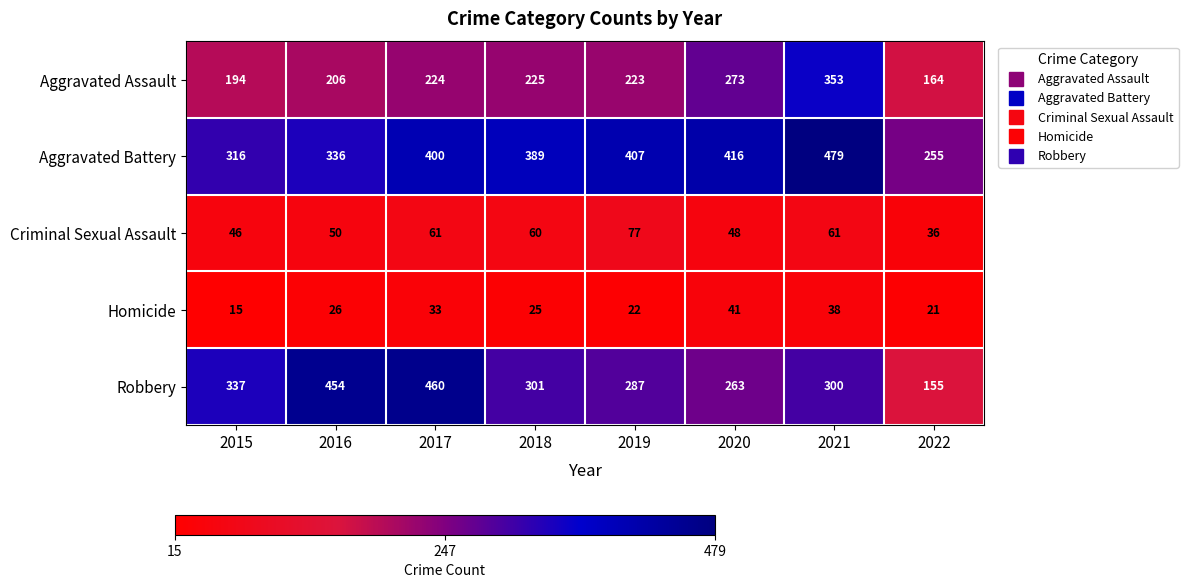

What is the highest value of the Criminal Sexual Assault series?

77